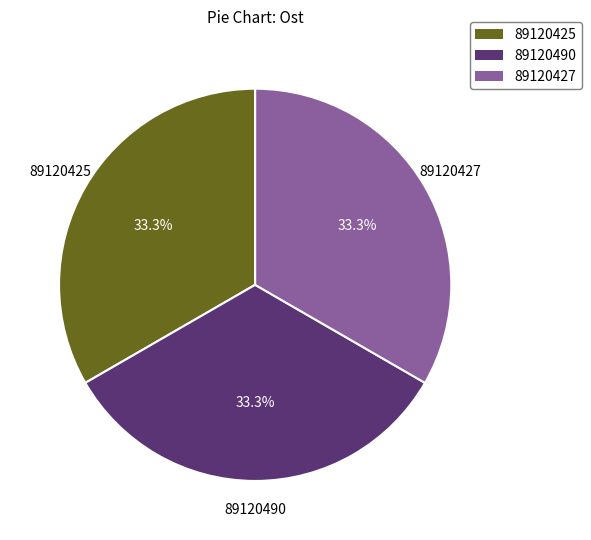

What percentage do 89120490 and 89120427 together represent?

66.7%